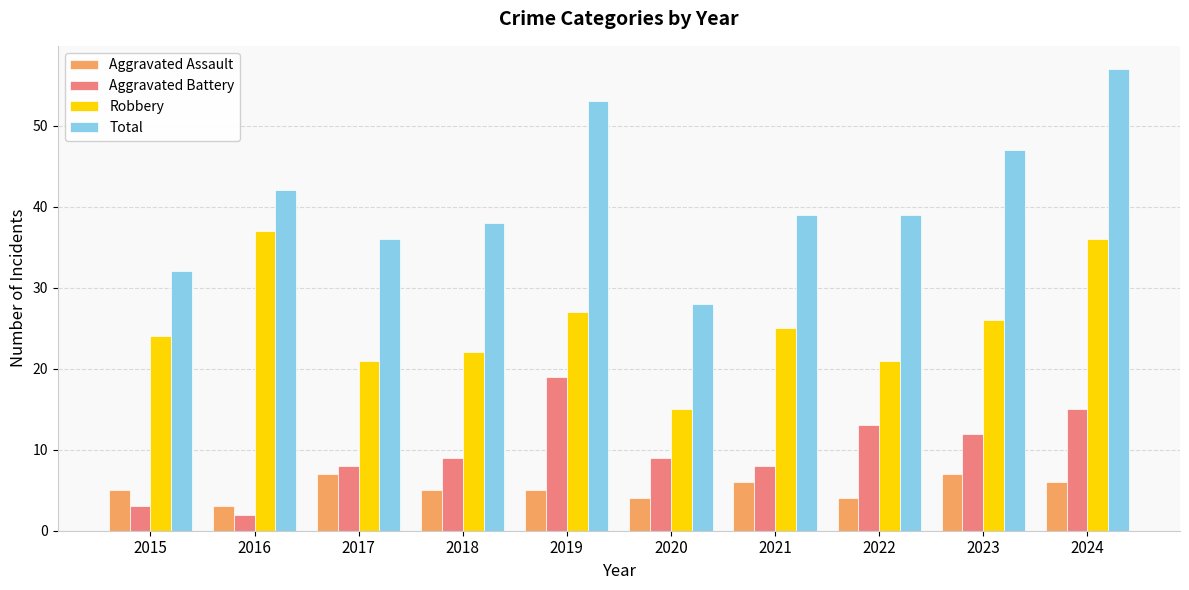

Reading left to right, what are all the values shown in this chart?

Aggravated Assault: 5	3	7	5	5	4	6	4	7	6
Aggravated Battery: 3	2	8	9	19	9	8	13	12	15
Robbery: 24	37	21	22	27	15	25	21	26	36
Total: 32	42	36	38	53	28	39	39	47	57